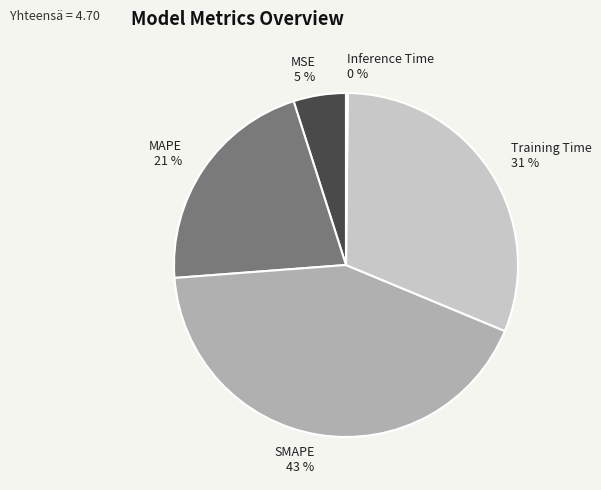

The MSE slice represents 19% of the pie. True or false?

False